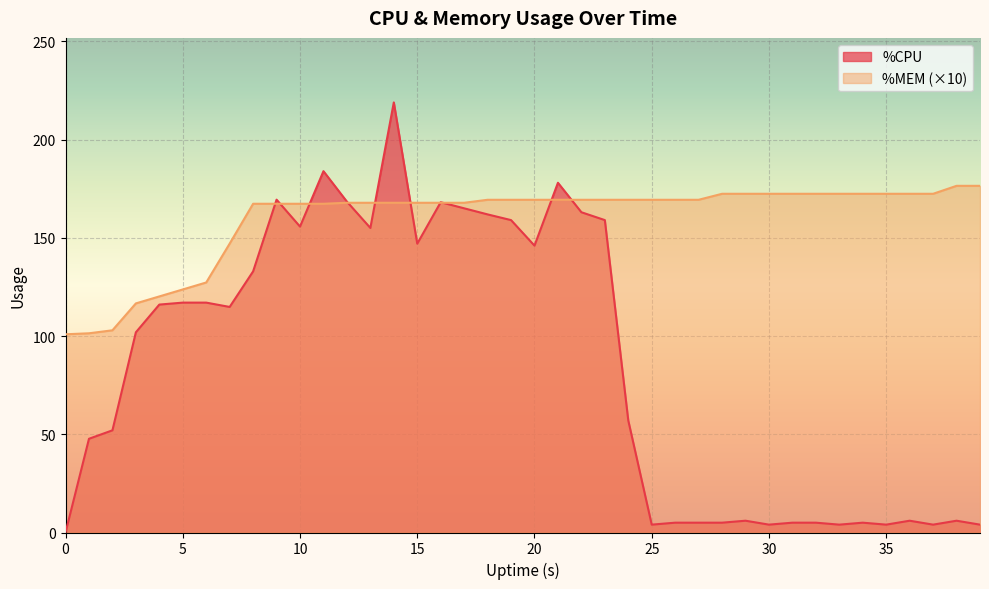

What are all the series names shown in the legend?

%CPU, %MEM (×10)